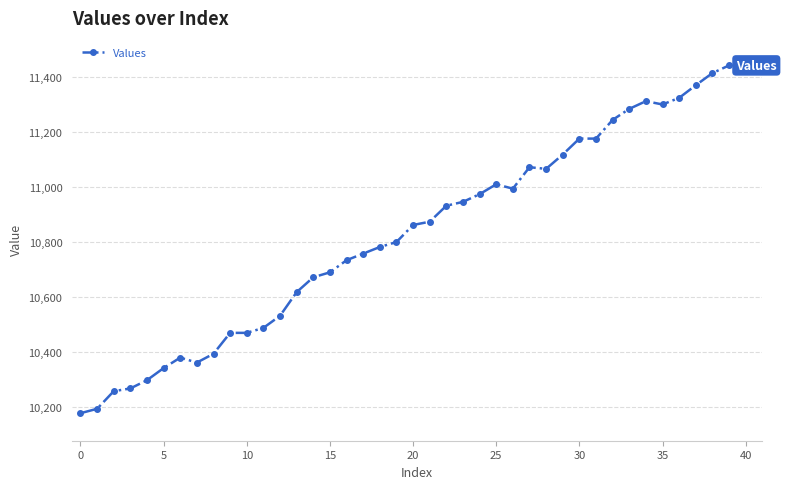

What is the sum of all values?

432618